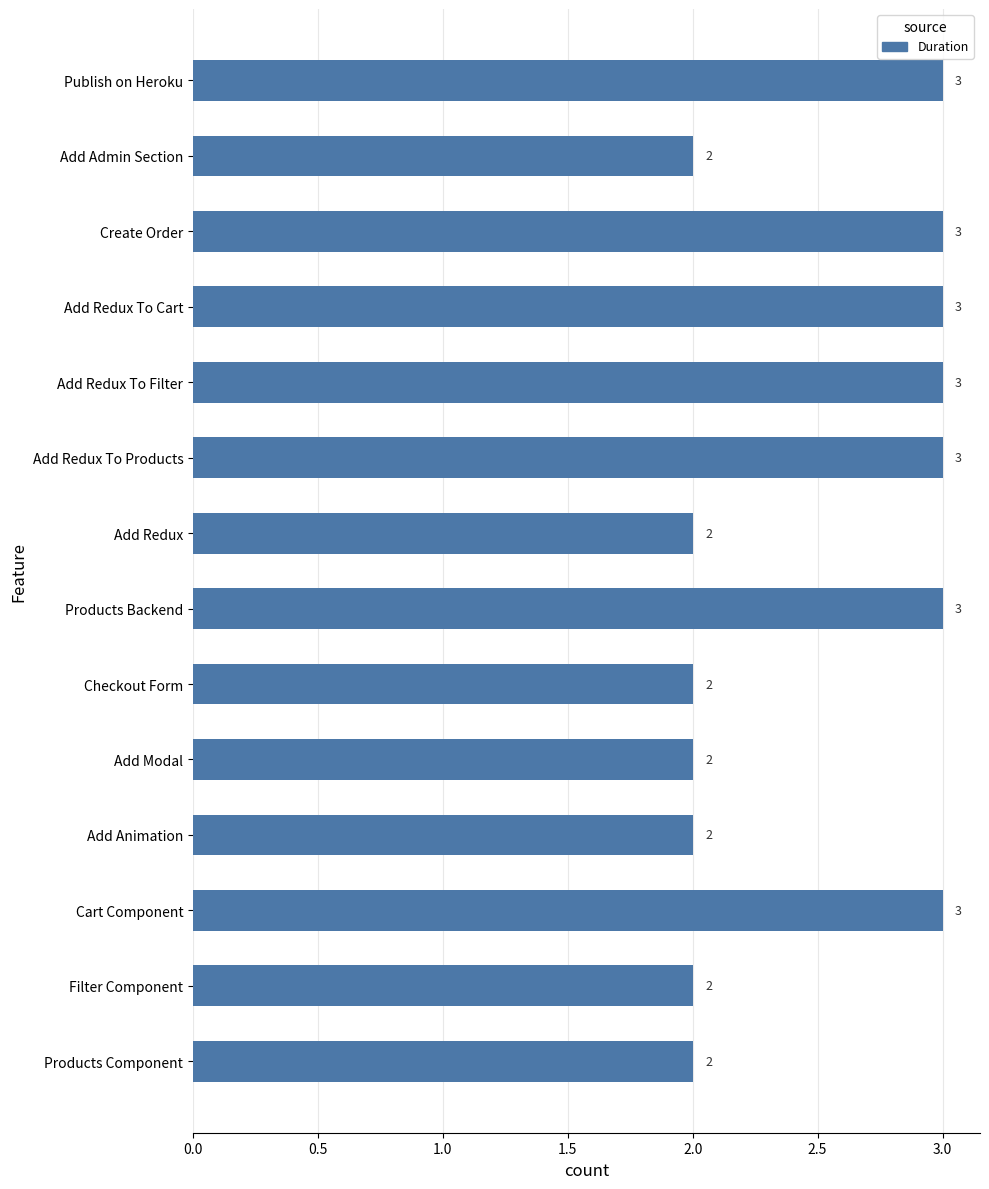

What is the ratio of the value at Products Component to the value at Create Order?

0.7